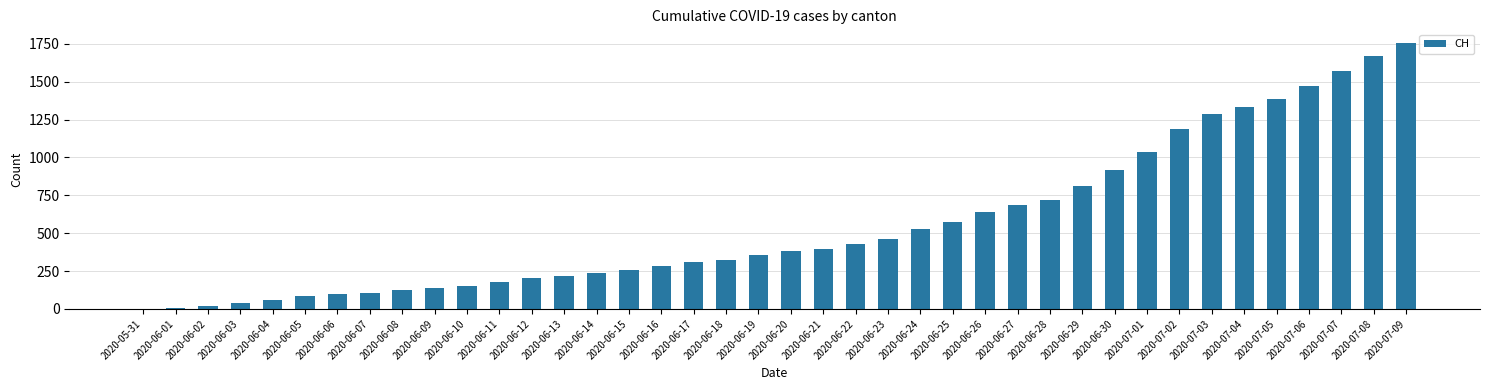

Where is the data nearest to the value 879?

2020-06-30